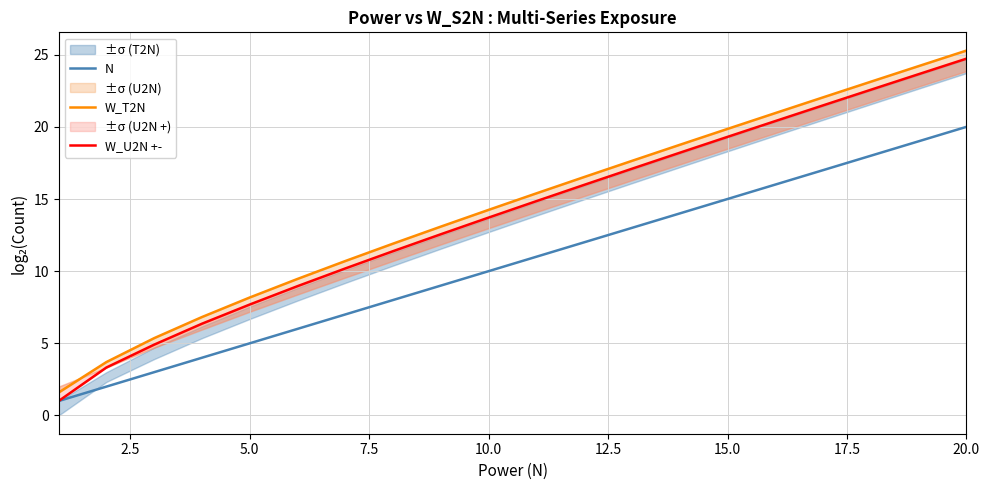

What is the sum of all W_T2N values?

288.8